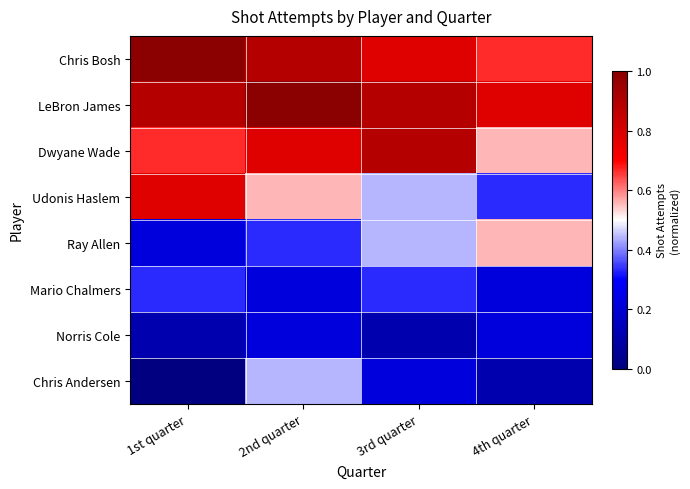

Which category has the highest value across all series?

1st quarter